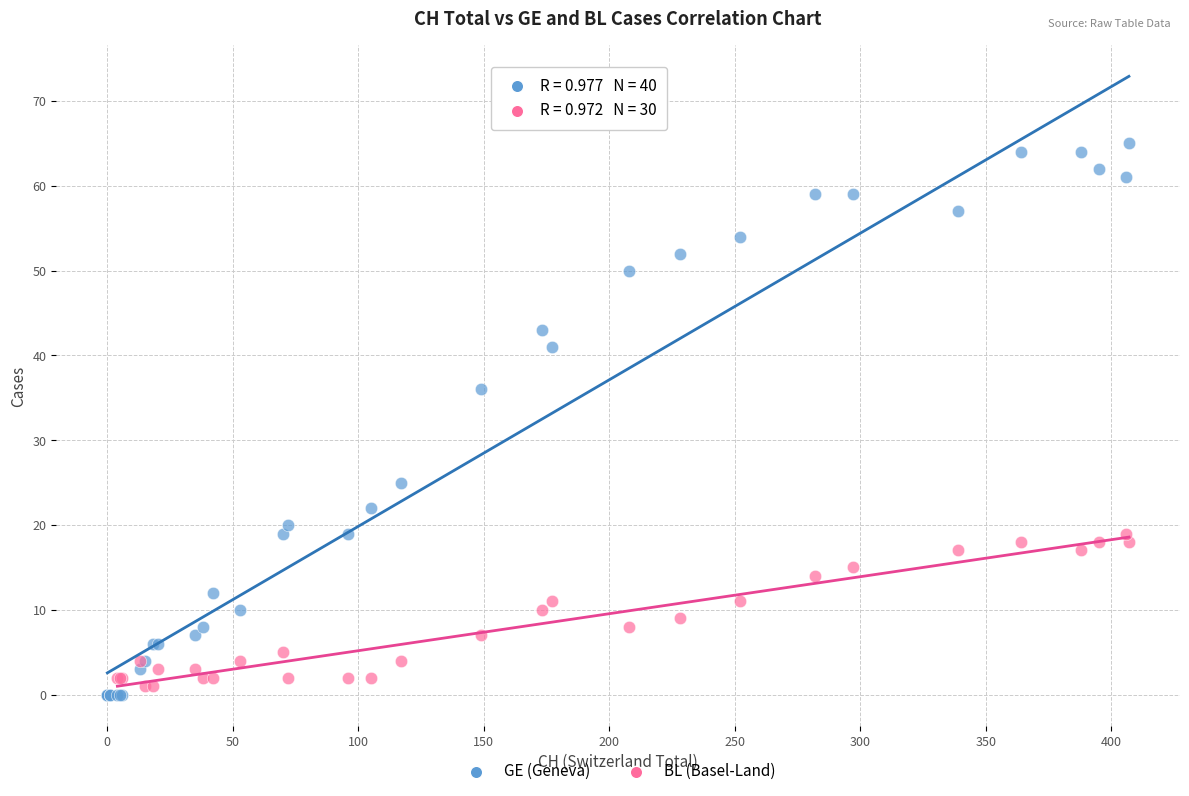

Which series has the largest Y range (max minus min)?

GE (Geneva)